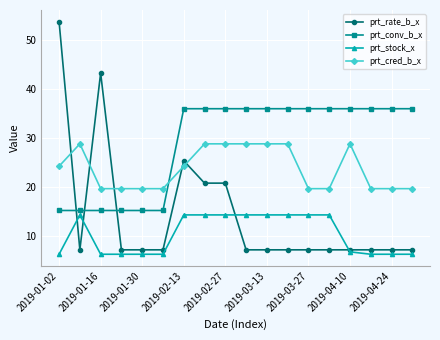

How many values in the prt_conv_b_x series exceed 35?

12